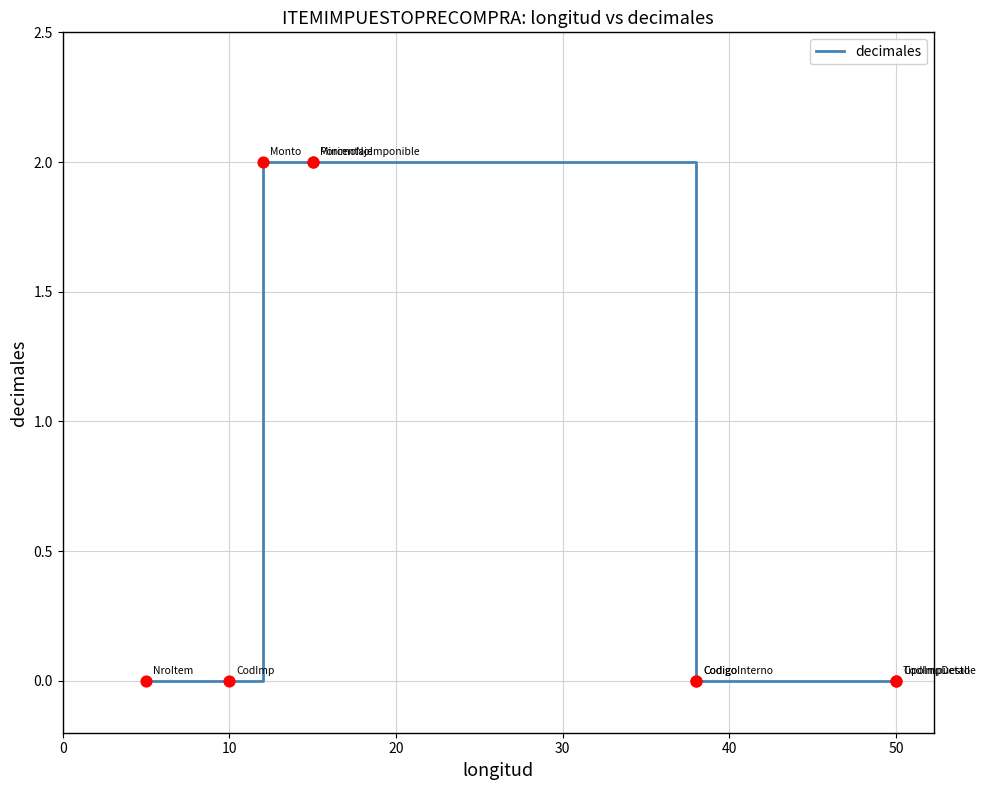

Which has a higher value, 50 or 0?

50